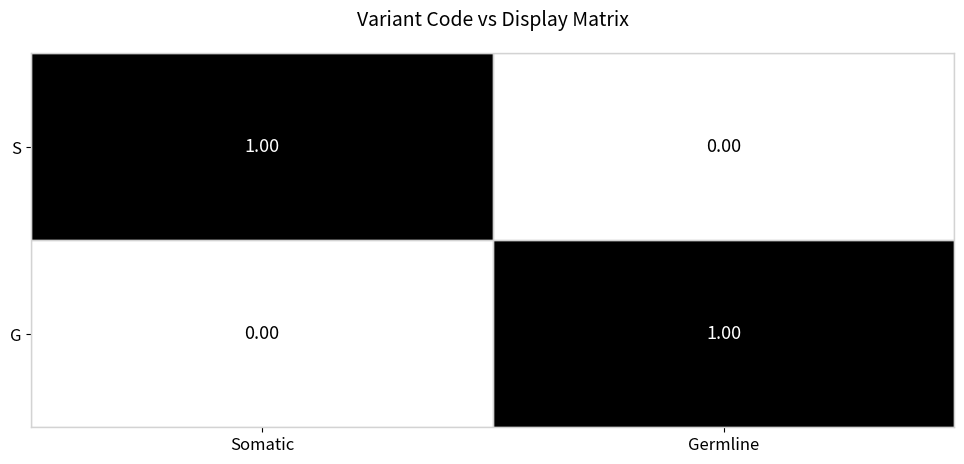

At which label does G reach its minimum?

Somatic